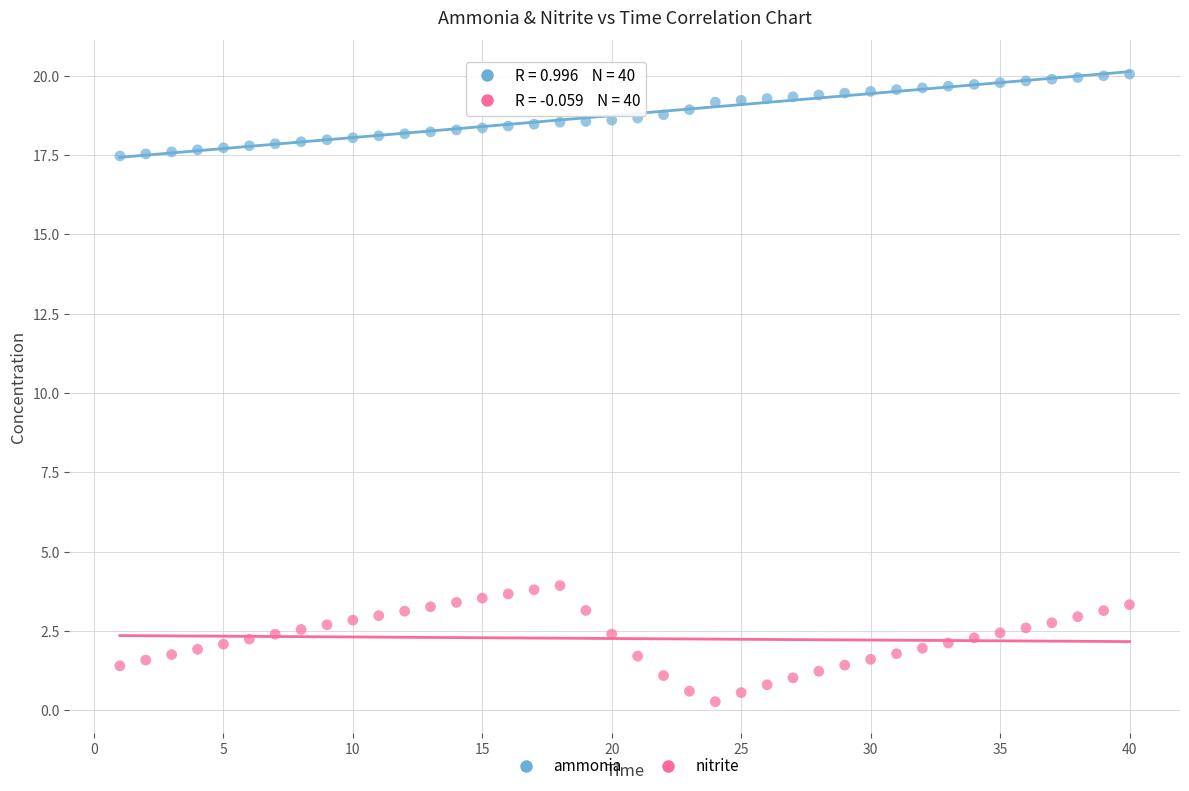

Across all data points, what is the range of X values (max minus min)?

39.0